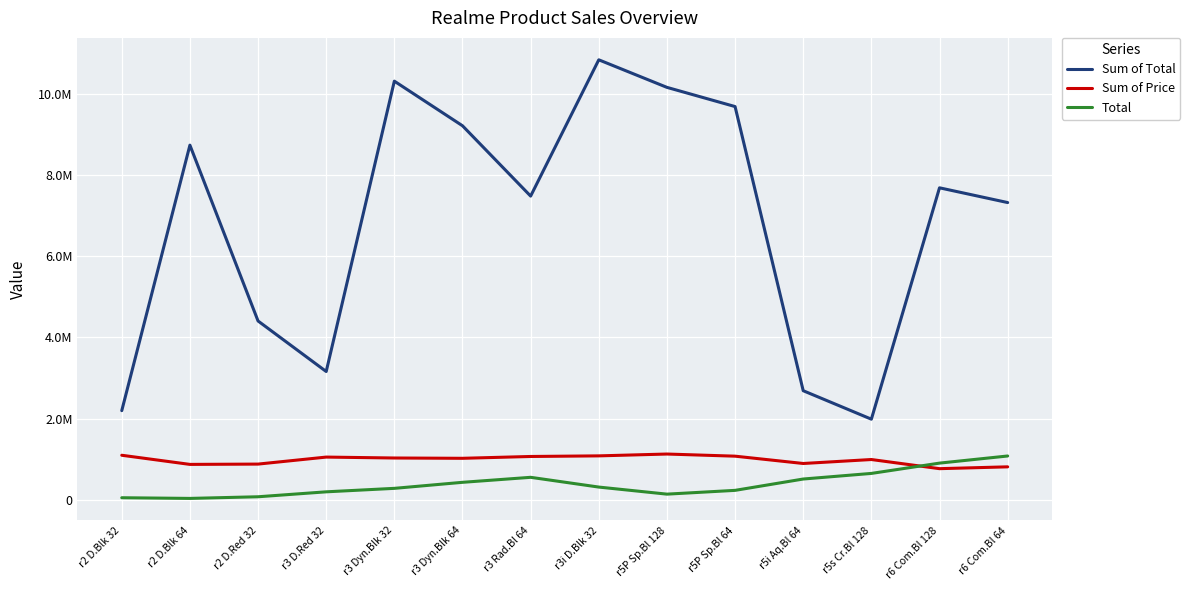

True or false: Total and Sum of Total cross at least once.

False